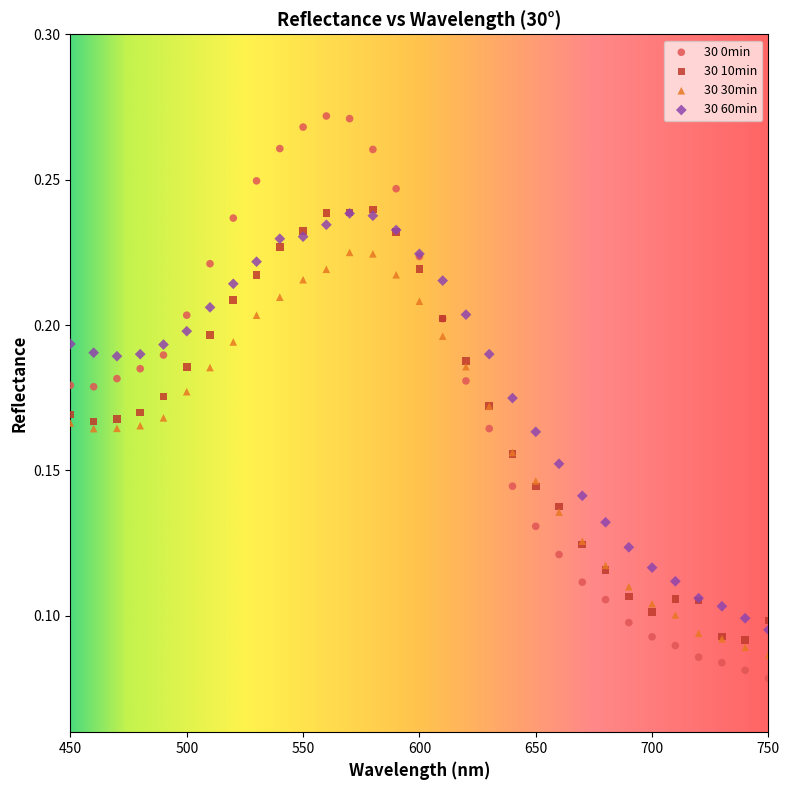

Which series has the widest spread of Y values?

30 0min